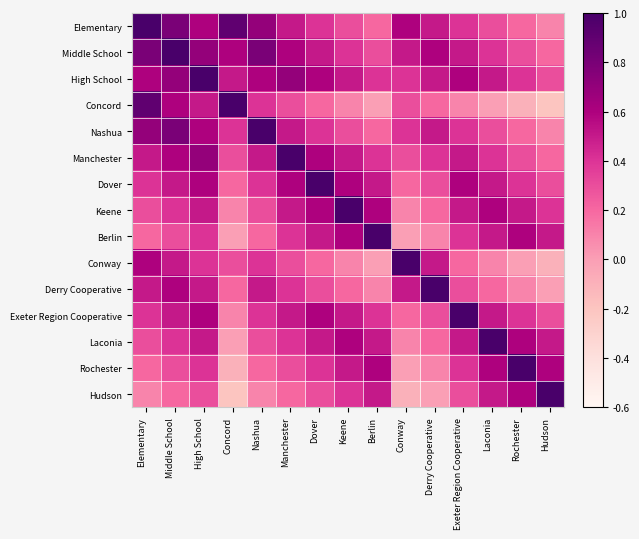

Reading left to right, transcribe all the data shown in this chart.

Elementary: Elementary=1.0	Middle School=0.8	High School=0.6	Concord=0.9	Nashua=0.7	Manchester=0.5	Dover=0.4	Keene=0.3	Berlin=0.2	Conway=0.6	Derry Cooperative=0.5	Exeter Region Cooperative=0.4	Laconia=0.3	Rochester=0.2	Hudson=0.1
Middle School: Elementary=0.8	Middle School=1.0	High School=0.7	Concord=0.6	Nashua=0.8	Manchester=0.6	Dover=0.5	Keene=0.4	Berlin=0.3	Conway=0.5	Derry Cooperative=0.6	Exeter Region Cooperative=0.5	Laconia=0.4	Rochester=0.3	Hudson=0.2
High School: Elementary=0.6	Middle School=0.7	High School=1.0	Concord=0.5	Nashua=0.6	Manchester=0.7	Dover=0.6	Keene=0.5	Berlin=0.4	Conway=0.4	Derry Cooperative=0.5	Exeter Region Cooperative=0.6	Laconia=0.5	Rochester=0.4	Hudson=0.3
Concord: Elementary=0.9	Middle School=0.6	High School=0.5	Concord=1.0	Nashua=0.4	Manchester=0.3	Dover=0.2	Keene=0.1	Berlin=0.0	Conway=0.3	Derry Cooperative=0.2	Exeter Region Cooperative=0.1	Laconia=0.0	Rochester=-0.1	Hudson=-0.2
Nashua: Elementary=0.7	Middle School=0.8	High School=0.6	Concord=0.4	Nashua=1.0	Manchester=0.5	Dover=0.4	Keene=0.3	Berlin=0.2	Conway=0.4	Derry Cooperative=0.5	Exeter Region Cooperative=0.4	Laconia=0.3	Rochester=0.2	Hudson=0.1
Manchester: Elementary=0.5	Middle School=0.6	High School=0.7	Concord=0.3	Nashua=0.5	Manchester=1.0	Dover=0.6	Keene=0.5	Berlin=0.4	Conway=0.3	Derry Cooperative=0.4	Exeter Region Cooperative=0.5	Laconia=0.4	Rochester=0.3	Hudson=0.2
Dover: Elementary=0.4	Middle School=0.5	High School=0.6	Concord=0.2	Nashua=0.4	Manchester=0.6	Dover=1.0	Keene=0.6	Berlin=0.5	Conway=0.2	Derry Cooperative=0.3	Exeter Region Cooperative=0.6	Laconia=0.5	Rochester=0.4	Hudson=0.3
Keene: Elementary=0.3	Middle School=0.4	High School=0.5	Concord=0.1	Nashua=0.3	Manchester=0.5	Dover=0.6	Keene=1.0	Berlin=0.6	Conway=0.1	Derry Cooperative=0.2	Exeter Region Cooperative=0.5	Laconia=0.6	Rochester=0.5	Hudson=0.4
Berlin: Elementary=0.2	Middle School=0.3	High School=0.4	Concord=0.0	Nashua=0.2	Manchester=0.4	Dover=0.5	Keene=0.6	Berlin=1.0	Conway=0.0	Derry Cooperative=0.1	Exeter Region Cooperative=0.4	Laconia=0.5	Rochester=0.6	Hudson=0.5
Conway: Elementary=0.6	Middle School=0.5	High School=0.4	Concord=0.3	Nashua=0.4	Manchester=0.3	Dover=0.2	Keene=0.1	Berlin=0.0	Conway=1.0	Derry Cooperative=0.5	Exeter Region Cooperative=0.2	Laconia=0.1	Rochester=0.0	Hudson=-0.1
Derry Cooperative: Elementary=0.5	Middle School=0.6	High School=0.5	Concord=0.2	Nashua=0.5	Manchester=0.4	Dover=0.3	Keene=0.2	Berlin=0.1	Conway=0.5	Derry Cooperative=1.0	Exeter Region Cooperative=0.3	Laconia=0.2	Rochester=0.1	Hudson=0.0
Exeter Region Cooperative: Elementary=0.4	Middle School=0.5	High School=0.6	Concord=0.1	Nashua=0.4	Manchester=0.5	Dover=0.6	Keene=0.5	Berlin=0.4	Conway=0.2	Derry Cooperative=0.3	Exeter Region Cooperative=1.0	Laconia=0.5	Rochester=0.4	Hudson=0.3
Laconia: Elementary=0.3	Middle School=0.4	High School=0.5	Concord=0.0	Nashua=0.3	Manchester=0.4	Dover=0.5	Keene=0.6	Berlin=0.5	Conway=0.1	Derry Cooperative=0.2	Exeter Region Cooperative=0.5	Laconia=1.0	Rochester=0.6	Hudson=0.5
Rochester: Elementary=0.2	Middle School=0.3	High School=0.4	Concord=-0.1	Nashua=0.2	Manchester=0.3	Dover=0.4	Keene=0.5	Berlin=0.6	Conway=0.0	Derry Cooperative=0.1	Exeter Region Cooperative=0.4	Laconia=0.6	Rochester=1.0	Hudson=0.6
Hudson: Elementary=0.1	Middle School=0.2	High School=0.3	Concord=-0.2	Nashua=0.1	Manchester=0.2	Dover=0.3	Keene=0.4	Berlin=0.5	Conway=-0.1	Derry Cooperative=0.0	Exeter Region Cooperative=0.3	Laconia=0.5	Rochester=0.6	Hudson=1.0